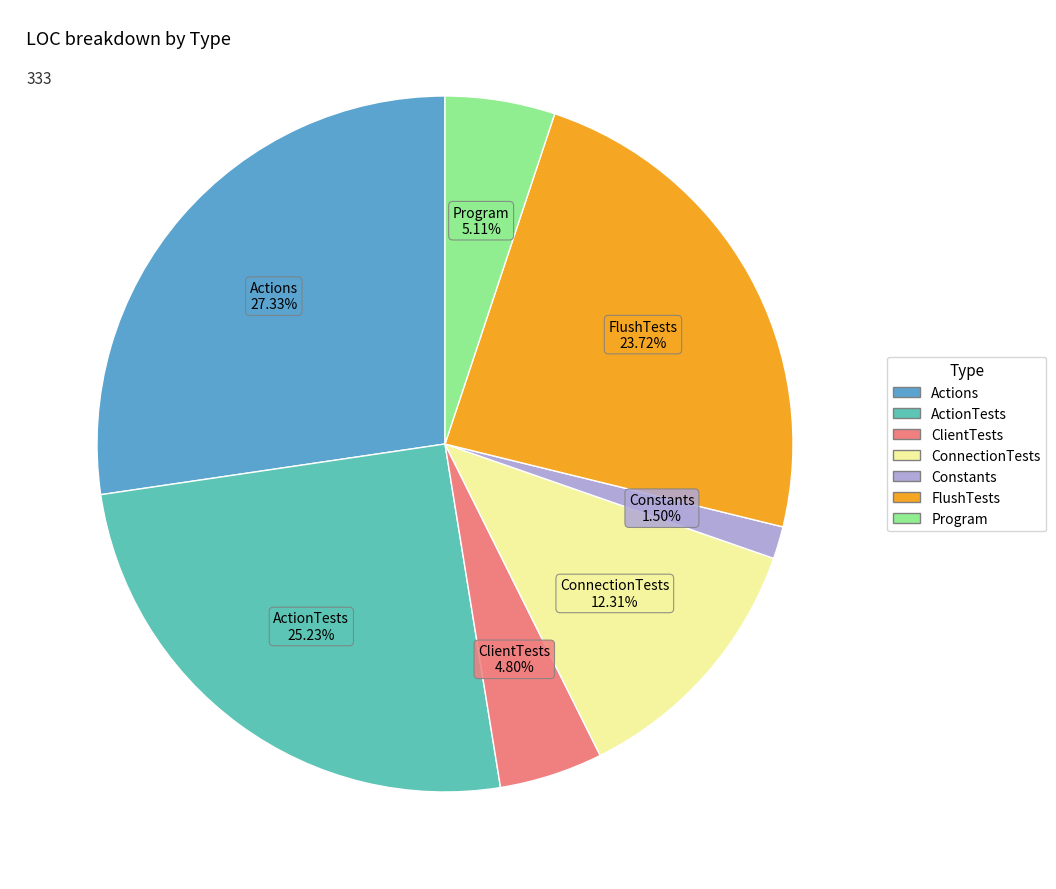

Does ActionTests account for over 50% of the chart?

No